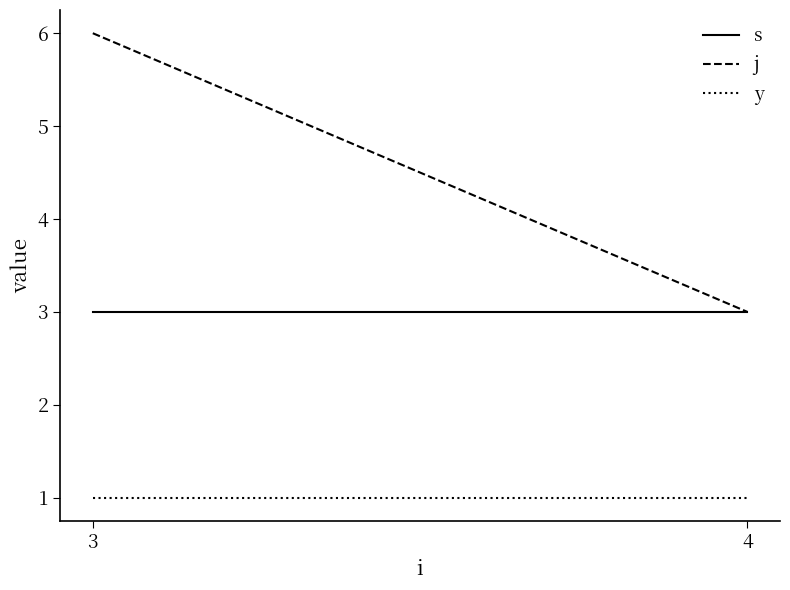

Where is s nearest to the value 3?

3